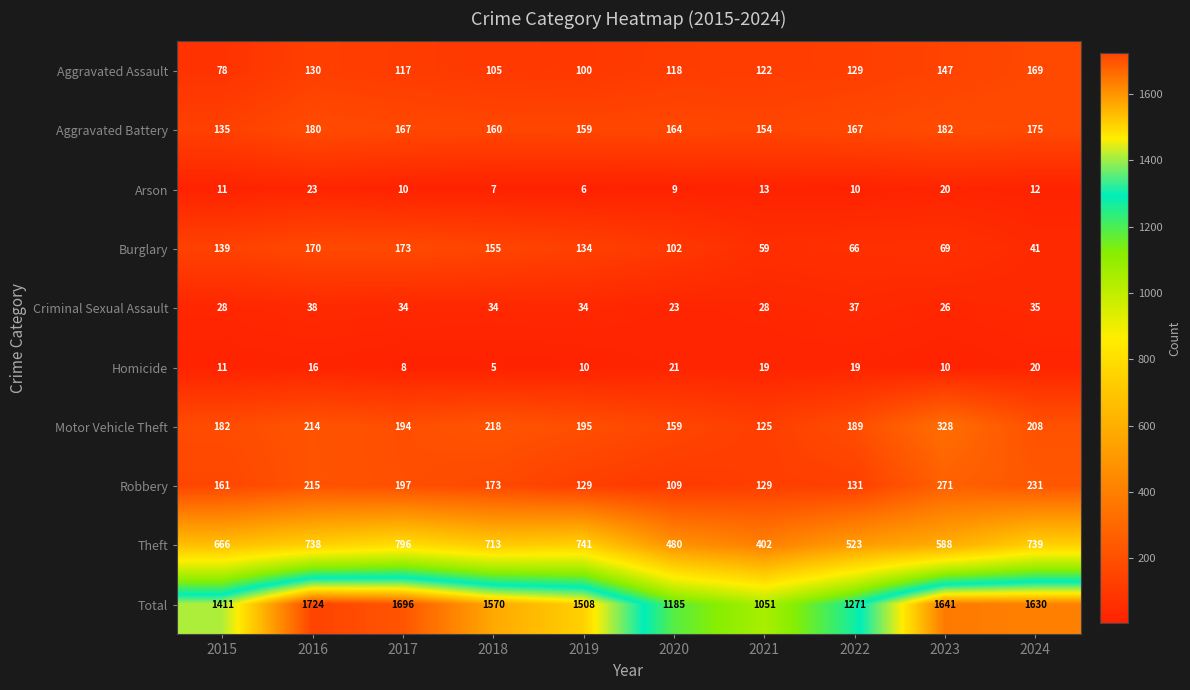

Rank the series by their maximum value, from highest to lowest.

Total, Theft, Motor Vehicle Theft, Robbery, Aggravated Battery, Burglary, Aggravated Assault, Criminal Sexual Assault, Arson, Homicide